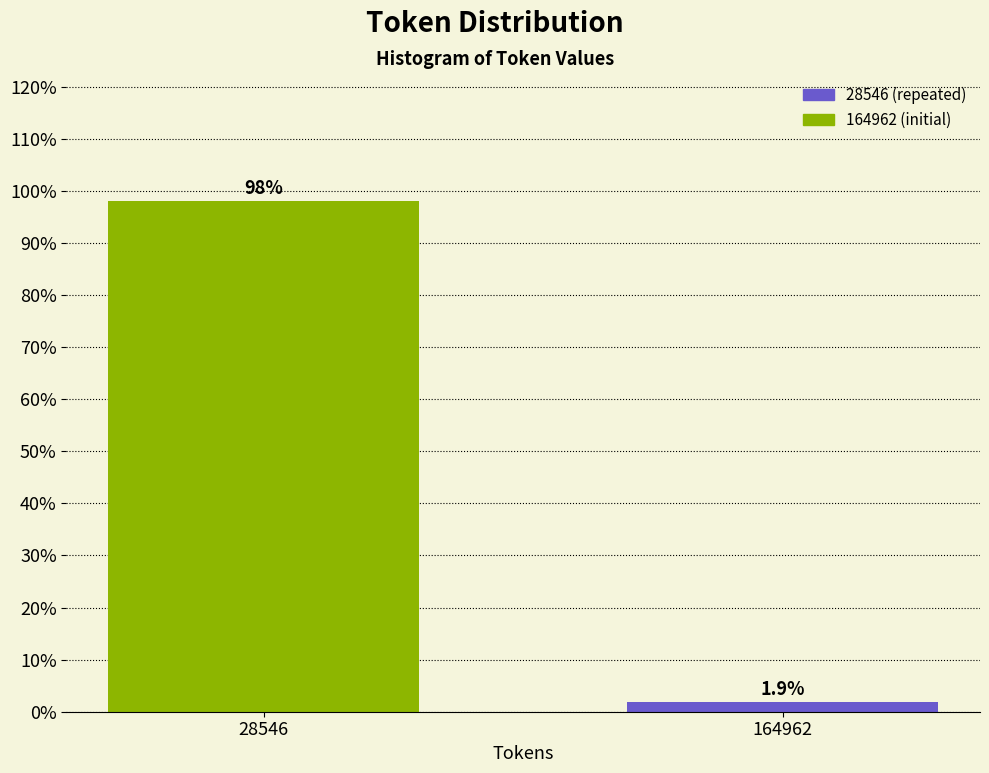

Reading right to left, list all the values displayed in this chart.

1.9	98.1